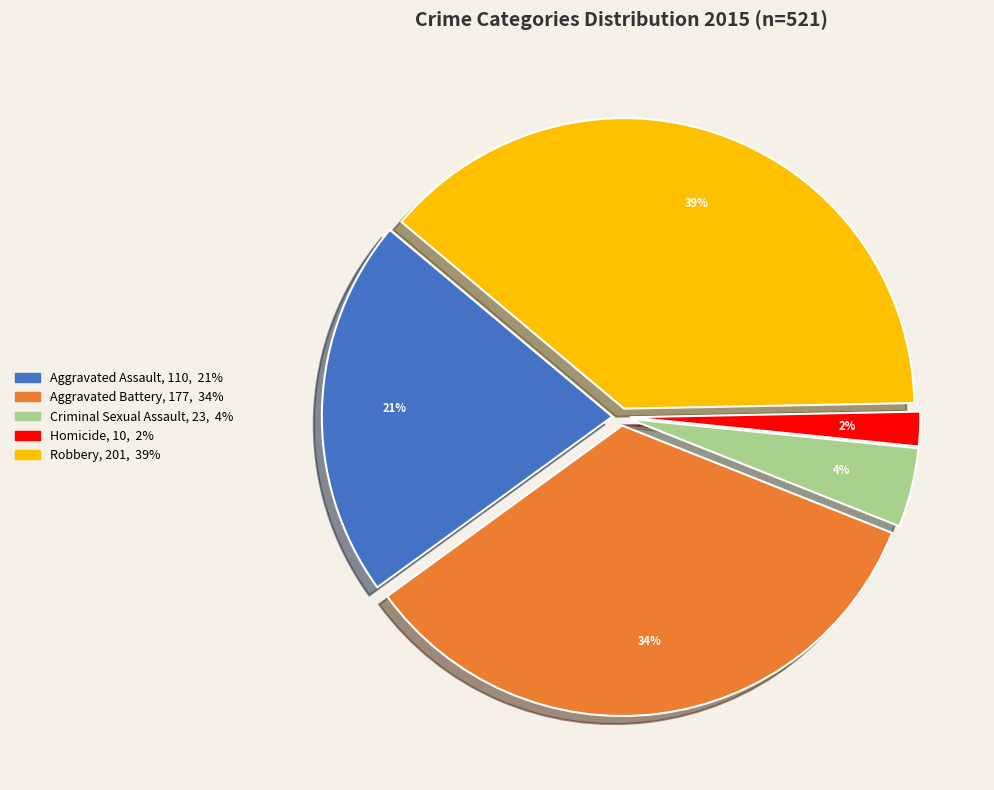

Is it true that Aggravated Battery is 34% of the pie?

True